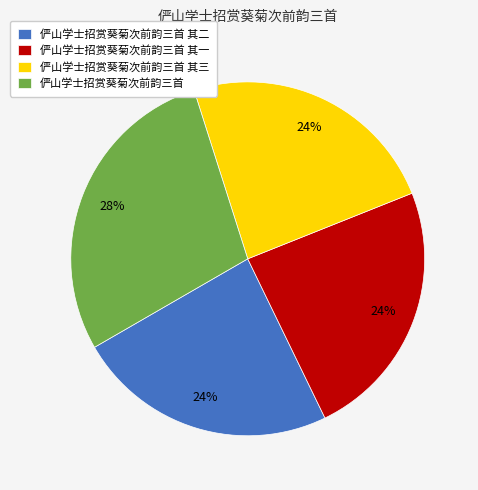

To the nearest percent, what percentage of the pie is 俨山学士招赏葵菊次前韵三首 其一?

24%